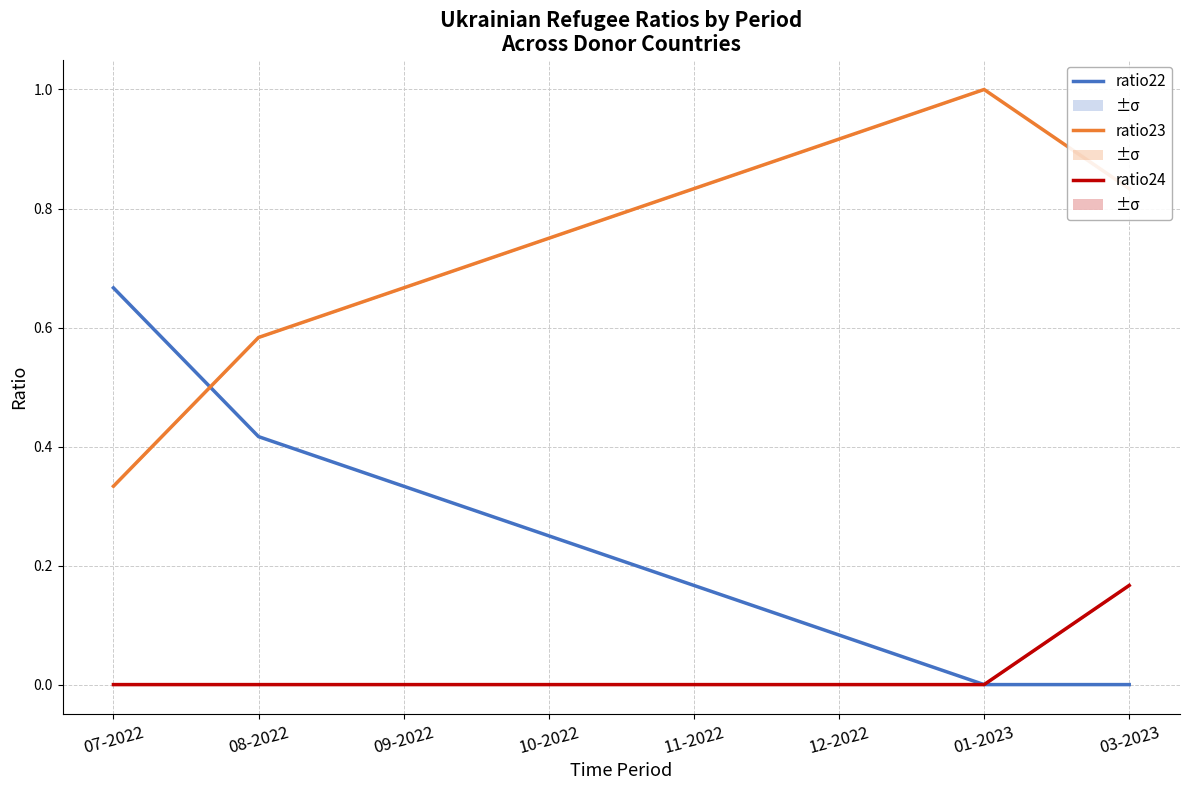

What is the difference between the maximum and minimum values in the ratio22 series?

0.7